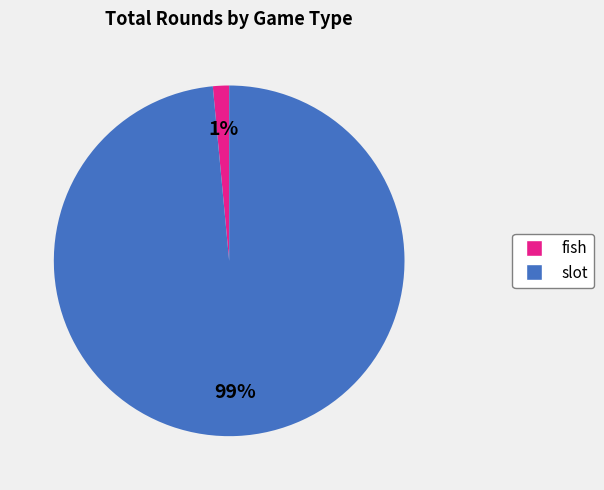

To the nearest percent, what is the combined percentage of fish and slot?

100%